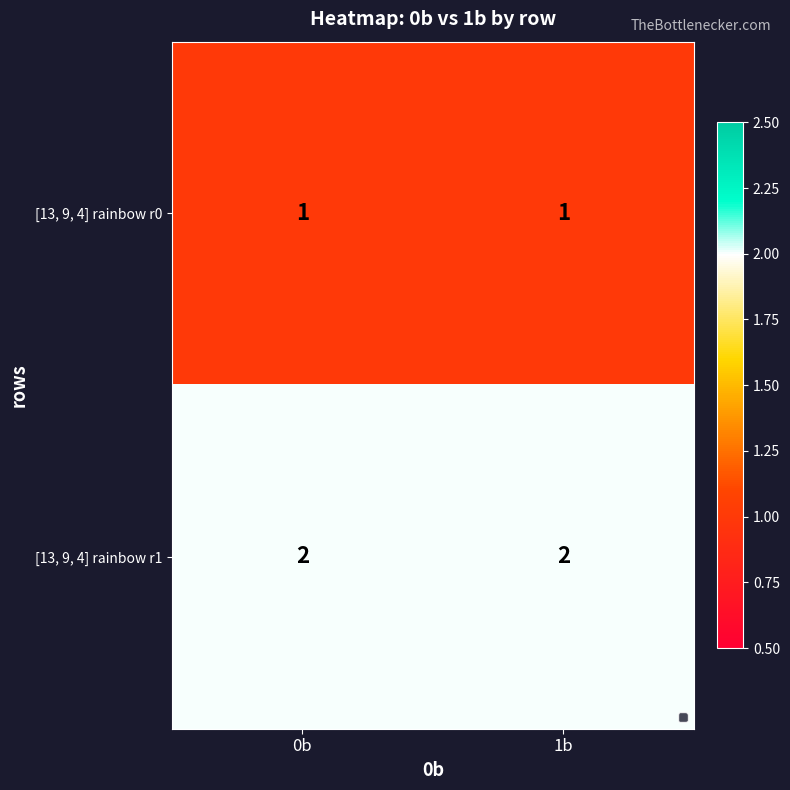

The value of [13, 9, 4] rainbow r1 at 1b is 2. True or false?

True